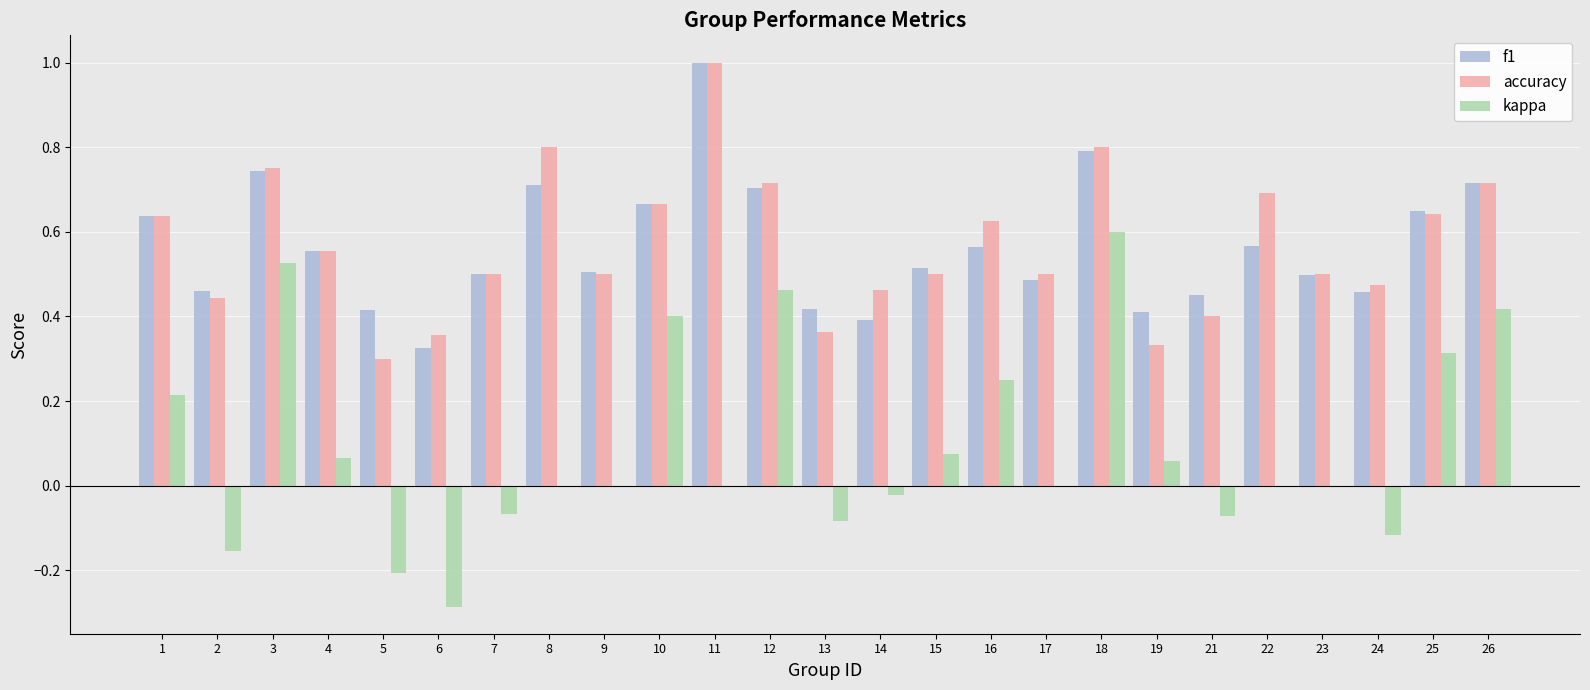

Count the number of categories in the chart.

25